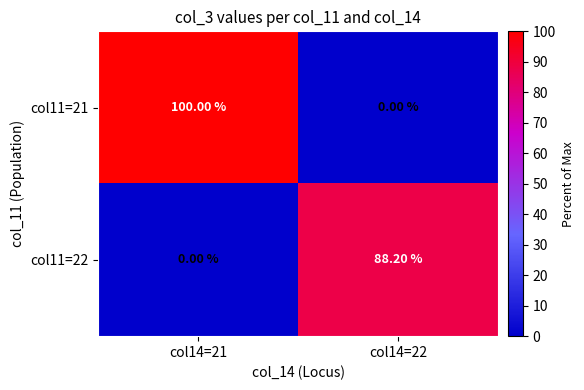

Which series has the largest total across all categories?

col11=21